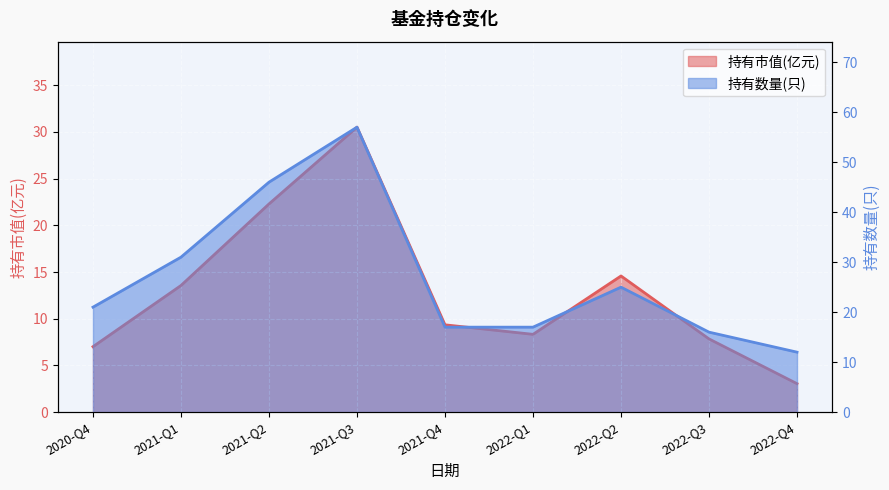

What is the value of the 持有市值(亿元) point at the 3rd from the left?

22.3